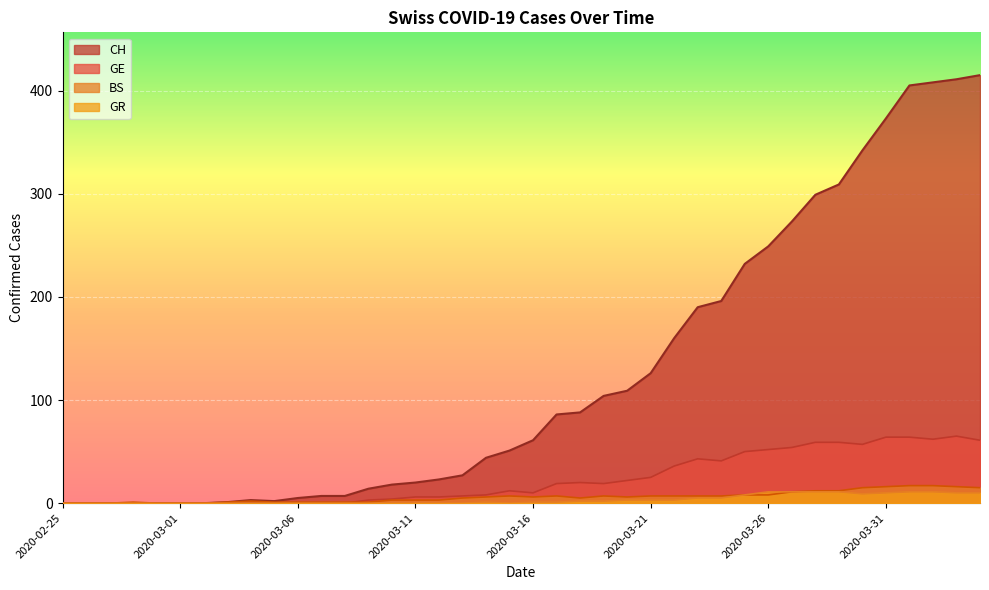

Reading right to left, extract all data points from this chart.

CH: 415	411	408	405	373	342	309	299	273	249	232	196	190	160	126	109	104	88	86	61	51	44	27	23	20	18	14	7	7	5	2	3	1	0	0	0	0	0	0	0
GE: 61	65	62	64	64	57	59	59	54	52	50	41	43	36	25	22	19	20	19	10	12	8	7	6	6	4	3	0	0	0	0	0	0	0	0	0	0	0	0	0
BS: 15	16	17	17	16	15	12	12	11	8	8	7	7	7	7	6	7	5	7	6	7	6	5	3	3	3	1	1	1	1	1	2	1	0	0	0	1	0	0	0
GR: 10	10	11	11	10	9	11	11	11	11	8	5	5	3	3	3	2	2	1	1	0	1	0	0	0	0	0	0	0	0	0	0	0	0	0	0	0	0	0	0